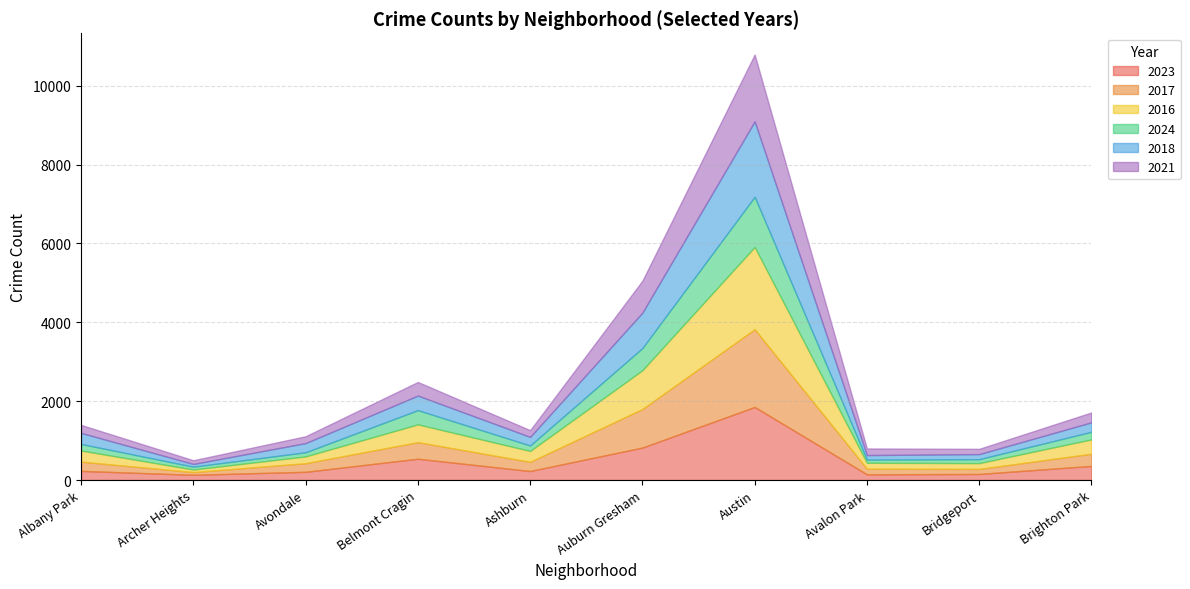

The value of 2016 at Albany Park is 282. True or false?

True